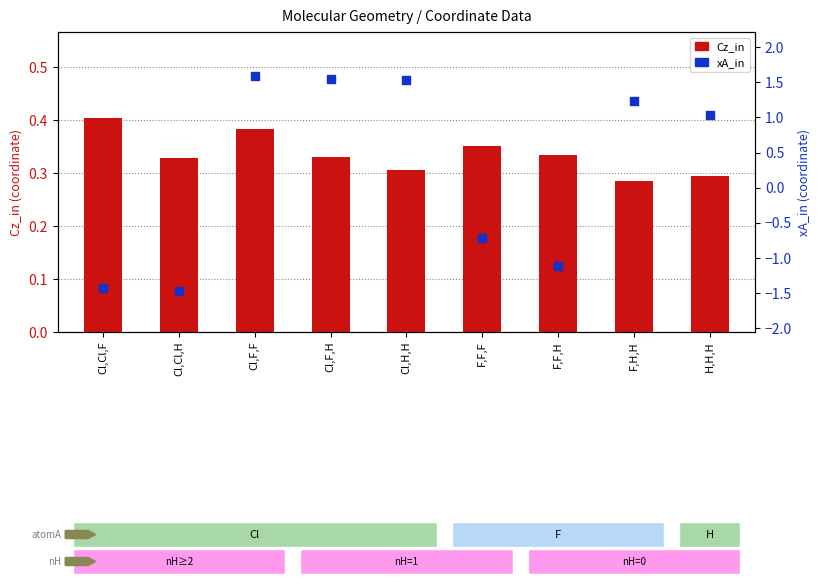

Which series reaches the maximum Y coordinate?

xA_in